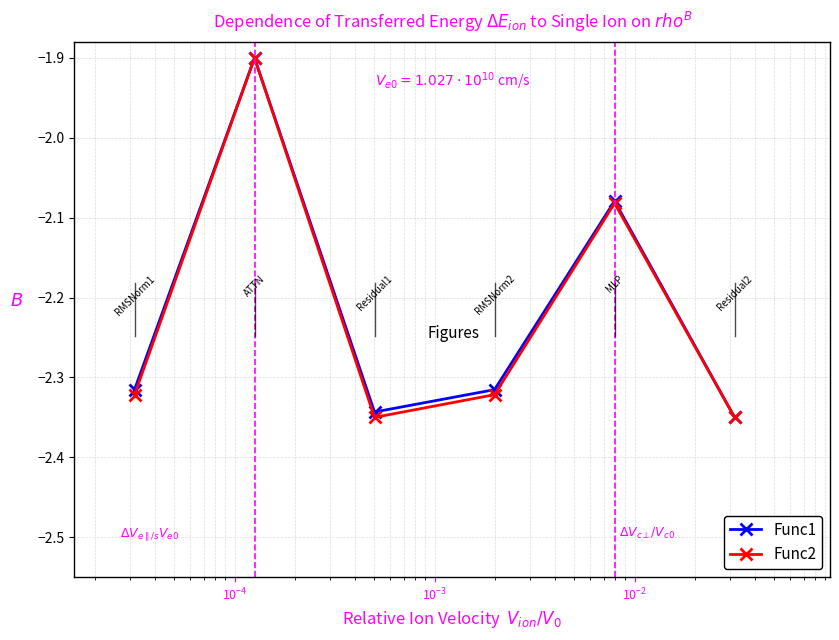

What is the value of the Func1 point at the 2nd from the left?

-1.9